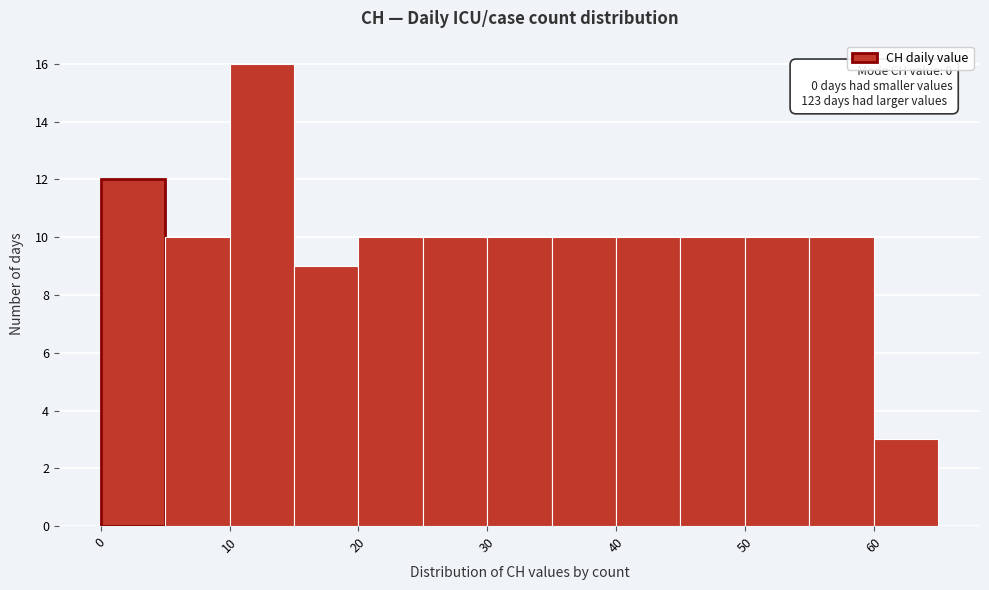

Over which range of the x-axis is the bar tallest?

10 to 15